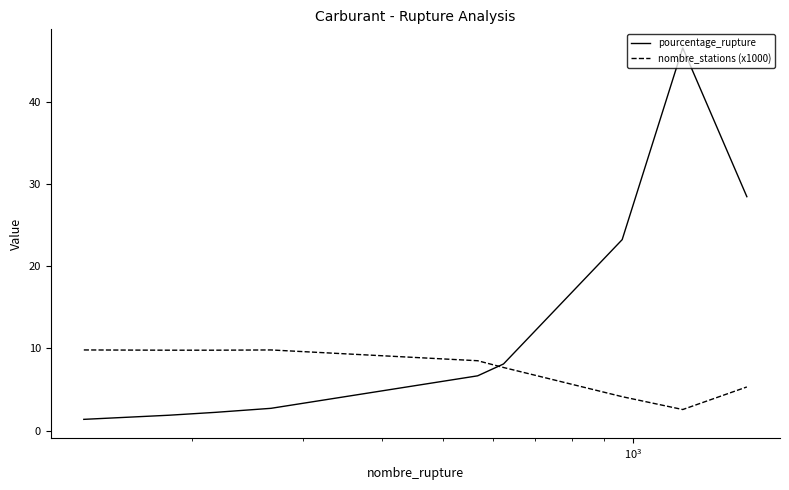

What is the lowest value of the nombre_stations (x1000) series?

2.6